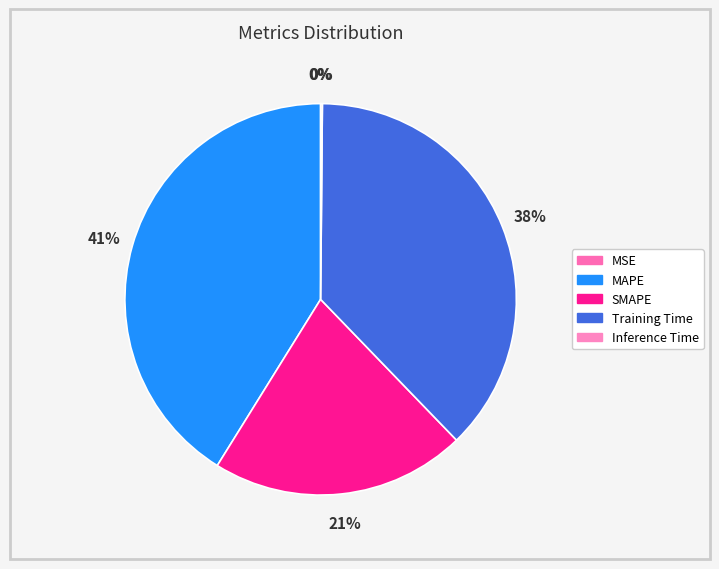

Is the sum of MAPE and SMAPE greater than half?

Yes